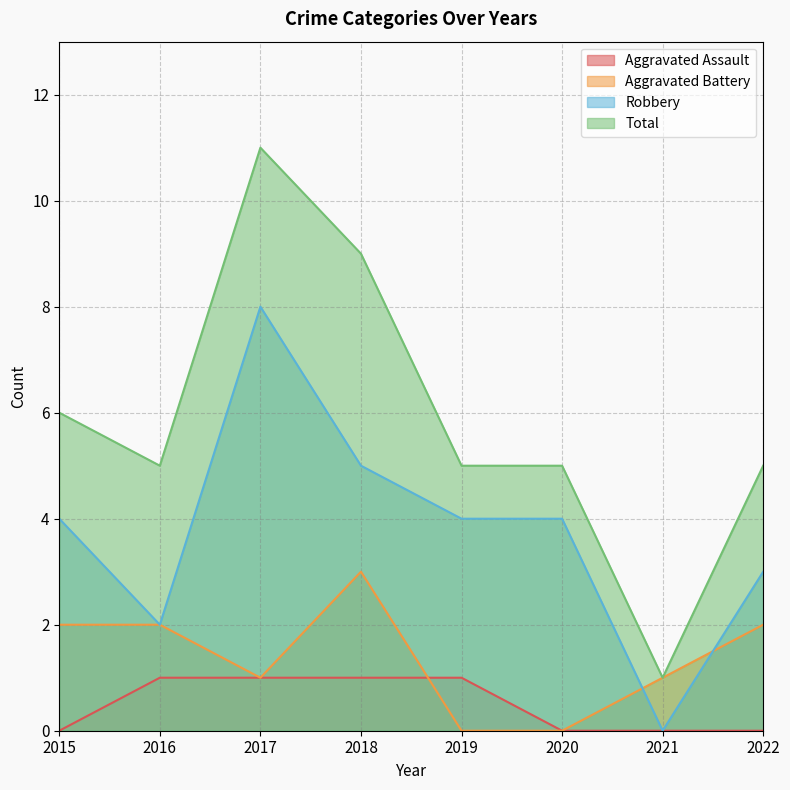

True or false: Aggravated Battery has more than 1 interior local peaks.

False